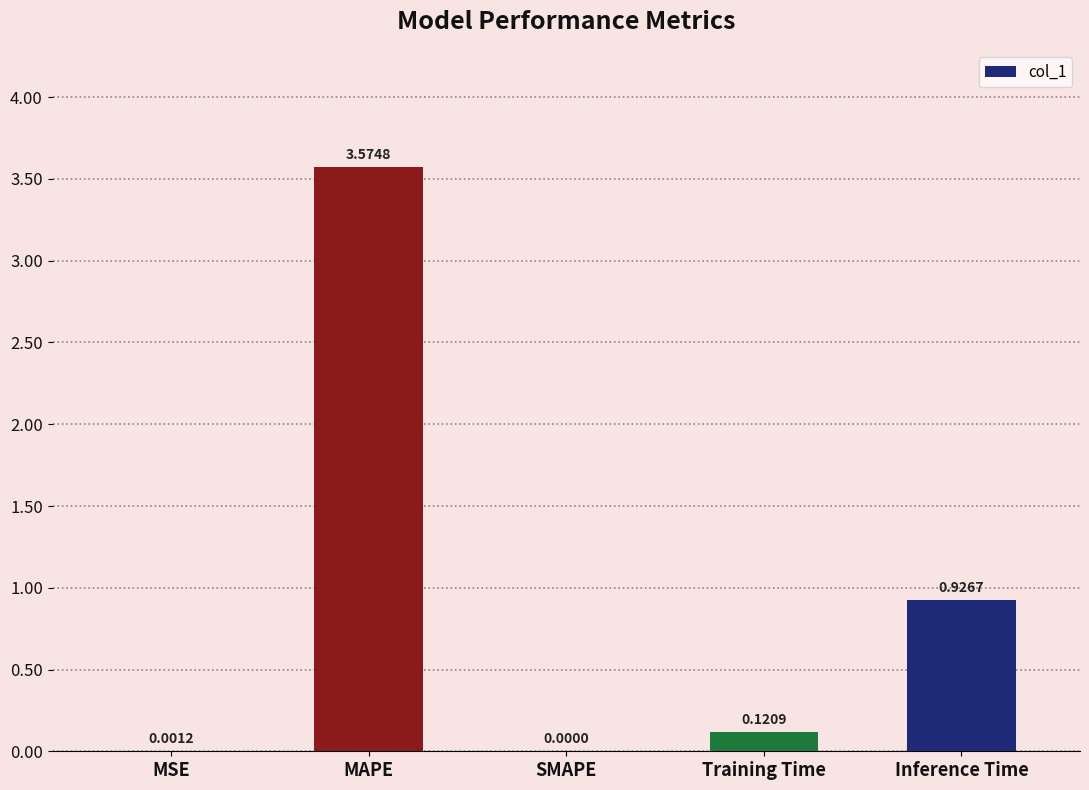

Does the chart contain stacked bars?

No